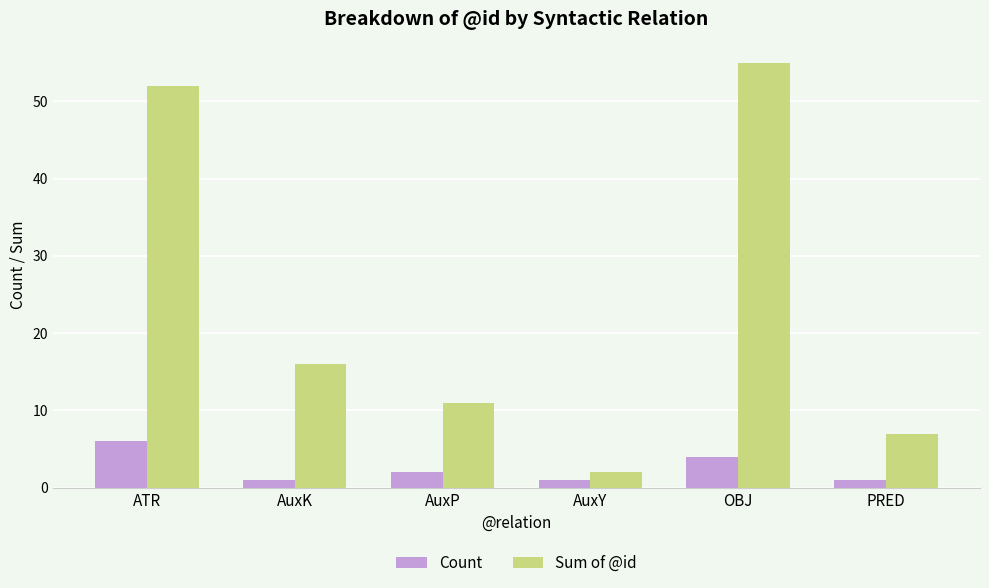

At which label does Count first exceed 2?

ATR